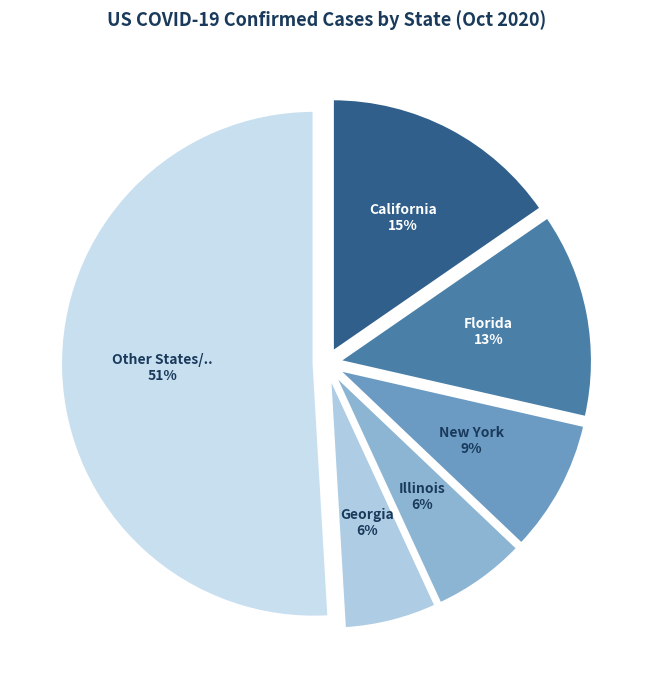

How many slices are in this pie chart?

6